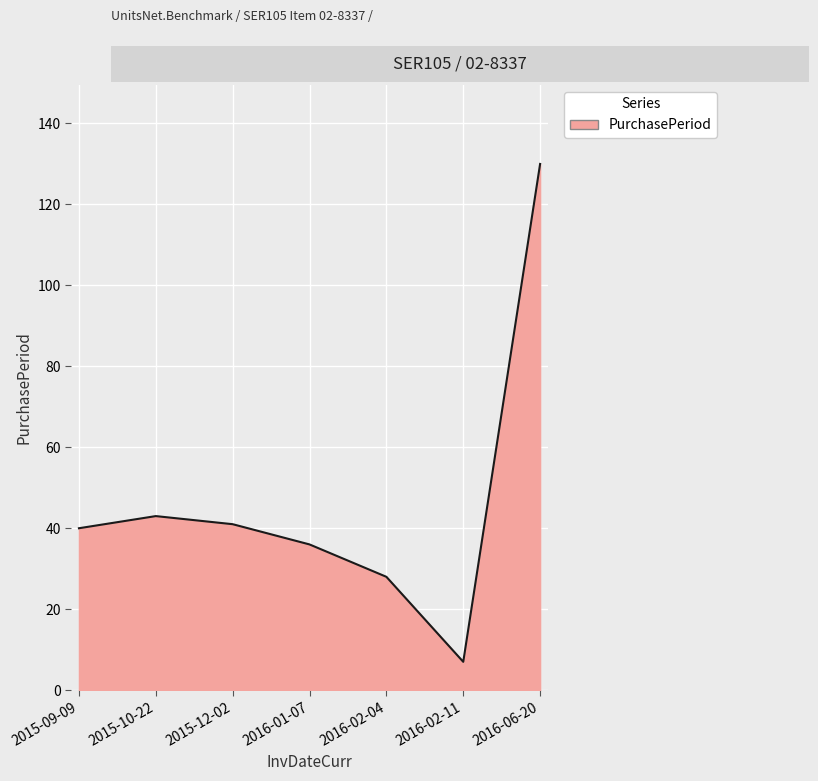

The value at 2016-01-07 is 23. True or false?

False